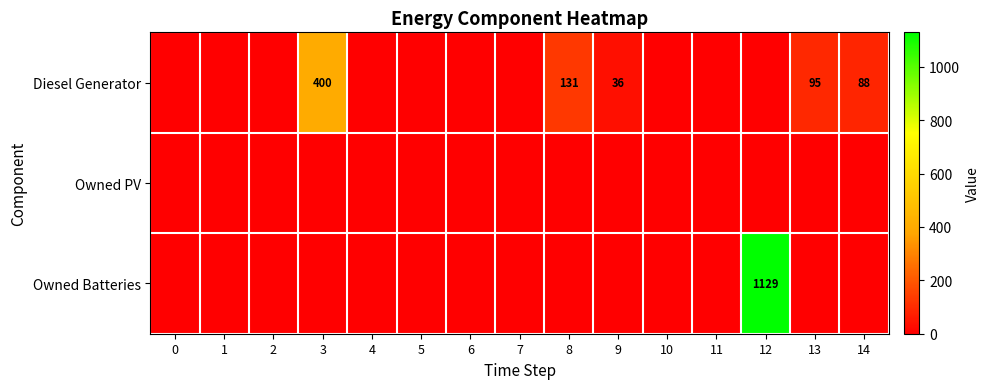

Which series has the largest total across all categories?

row_2